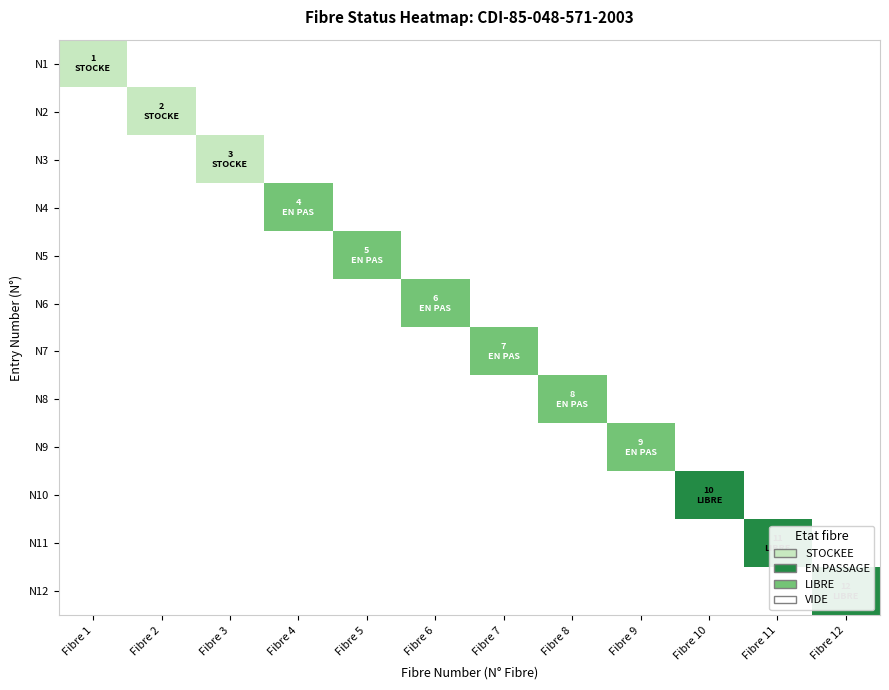

Rank the series at Fibre 6 from highest to lowest value.

N6, N1, N2, N3, N4, N5, N7, N8, N9, N10, N11, N12